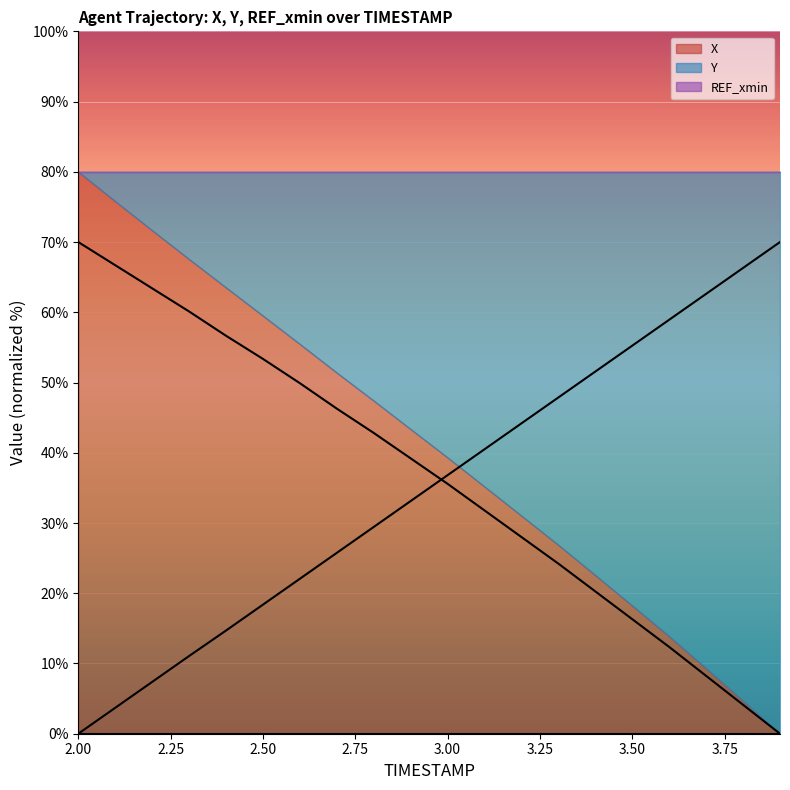

True or false: Y (line) has more than 0 points higher than both neighbors.

False